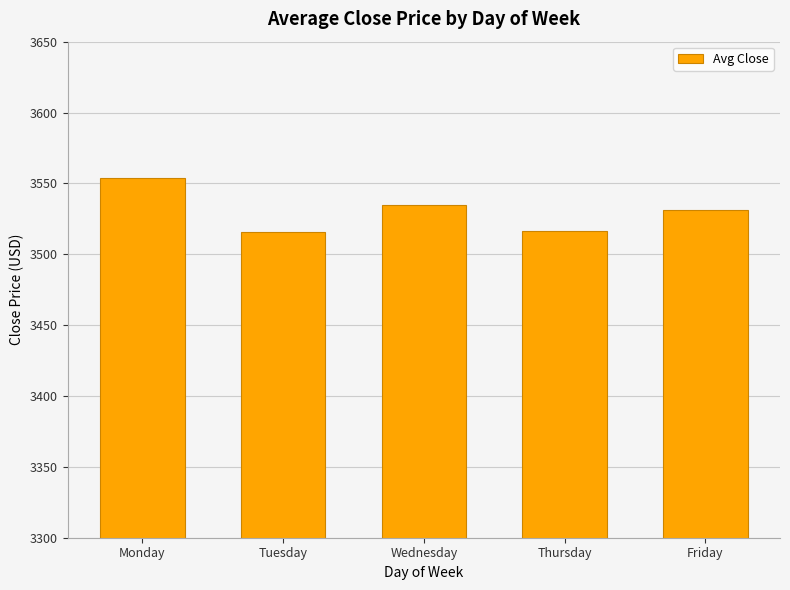

Read the value at Monday.

3553.9